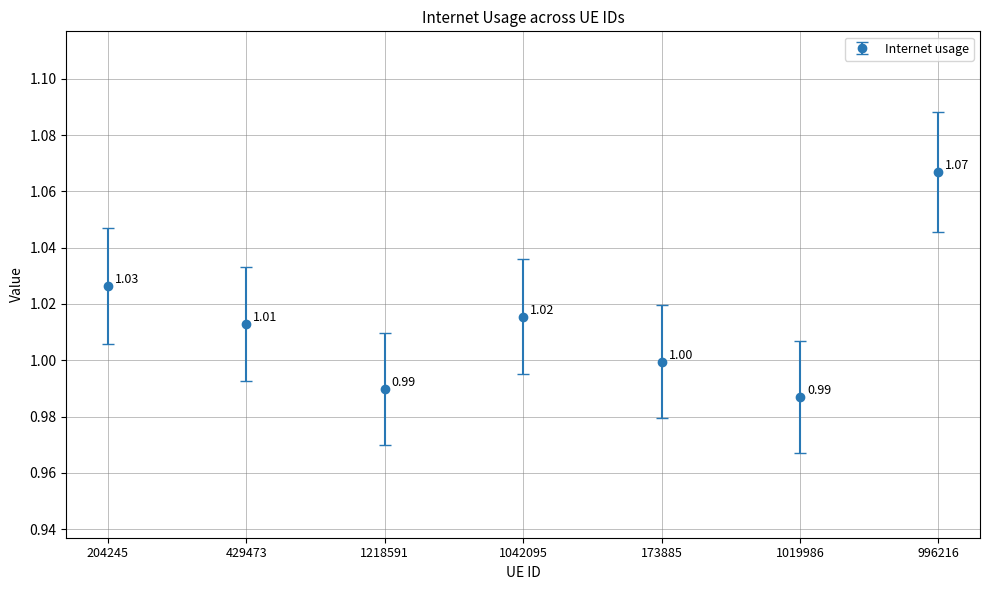

What is the difference between the values at 996216 and 1218591?

0.1